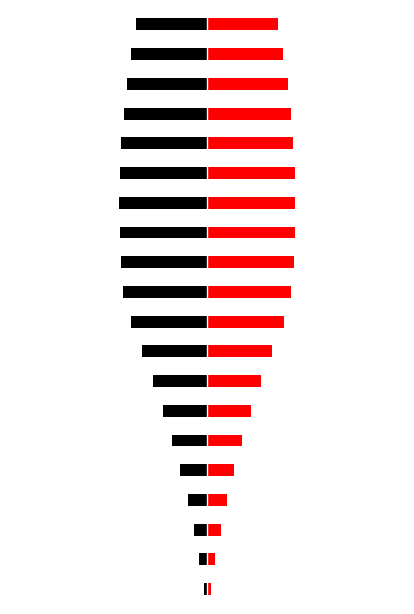

How many values in the Black series exceed -9?

9